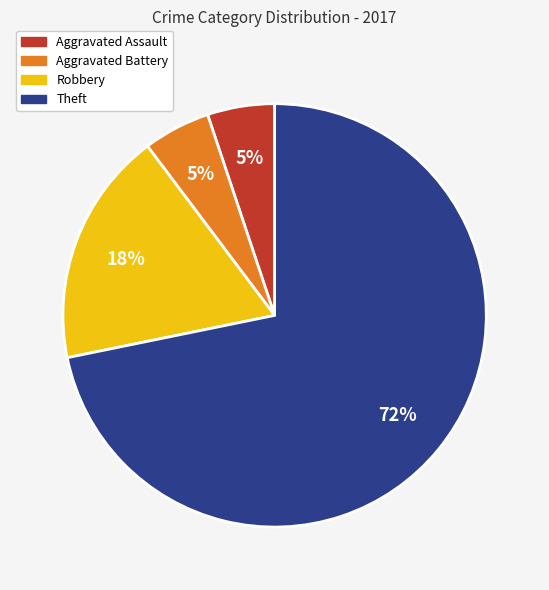

Which slice represents more than half of the pie?

Theft